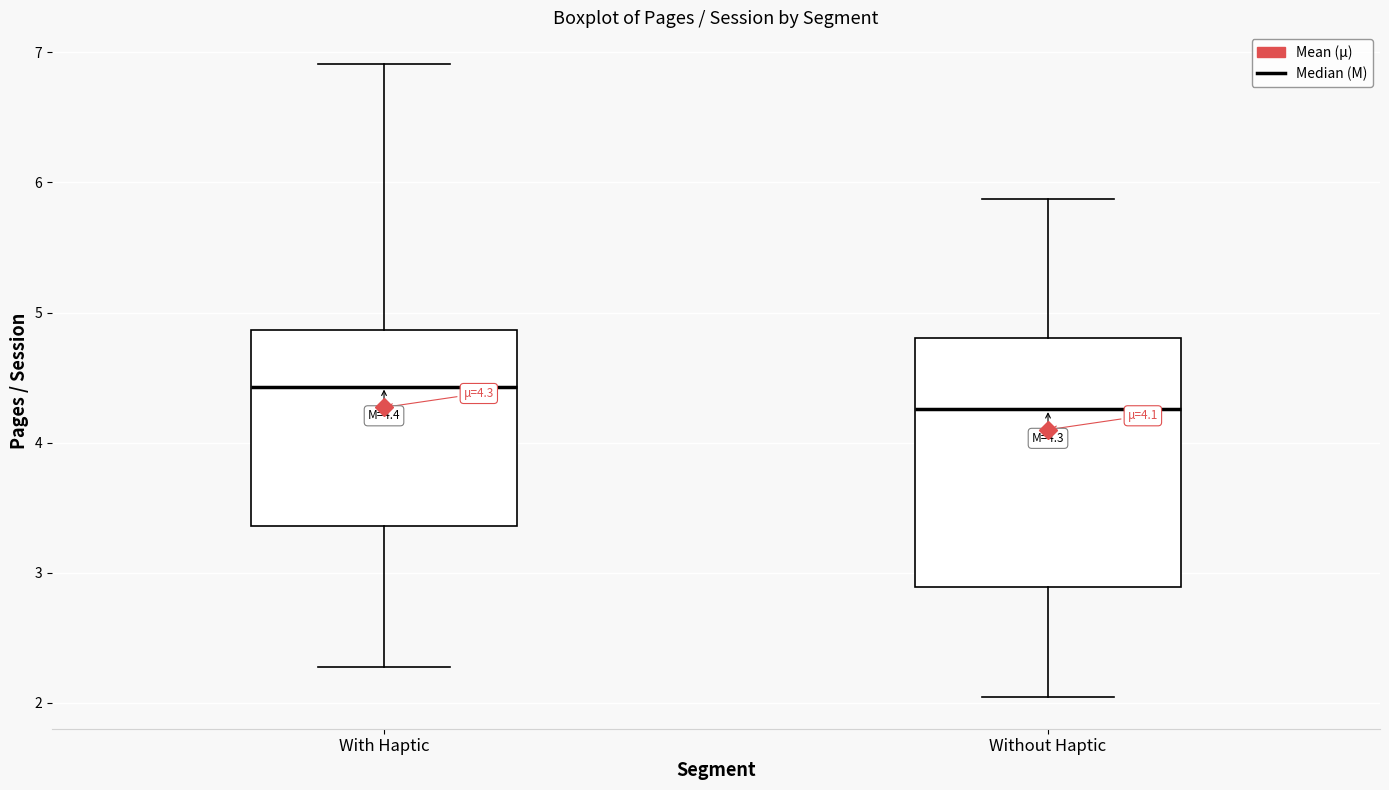

Which box's median line is the lowest?

Without Haptic